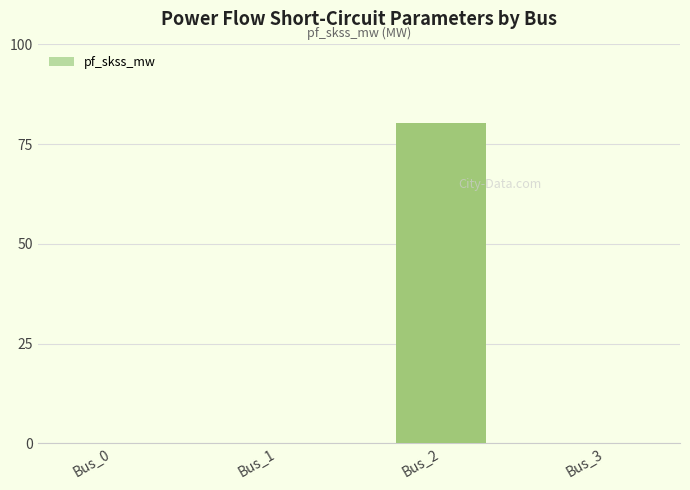

True or false: the data shows 80.2 at Bus_2.

True